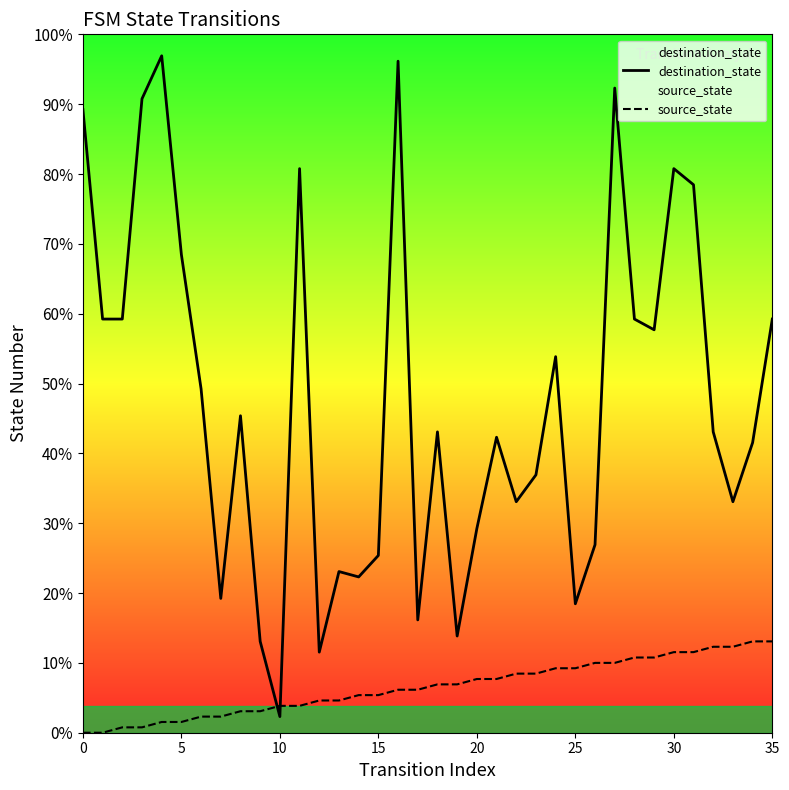

True or false: source_state has a value of 8 at 11.

False